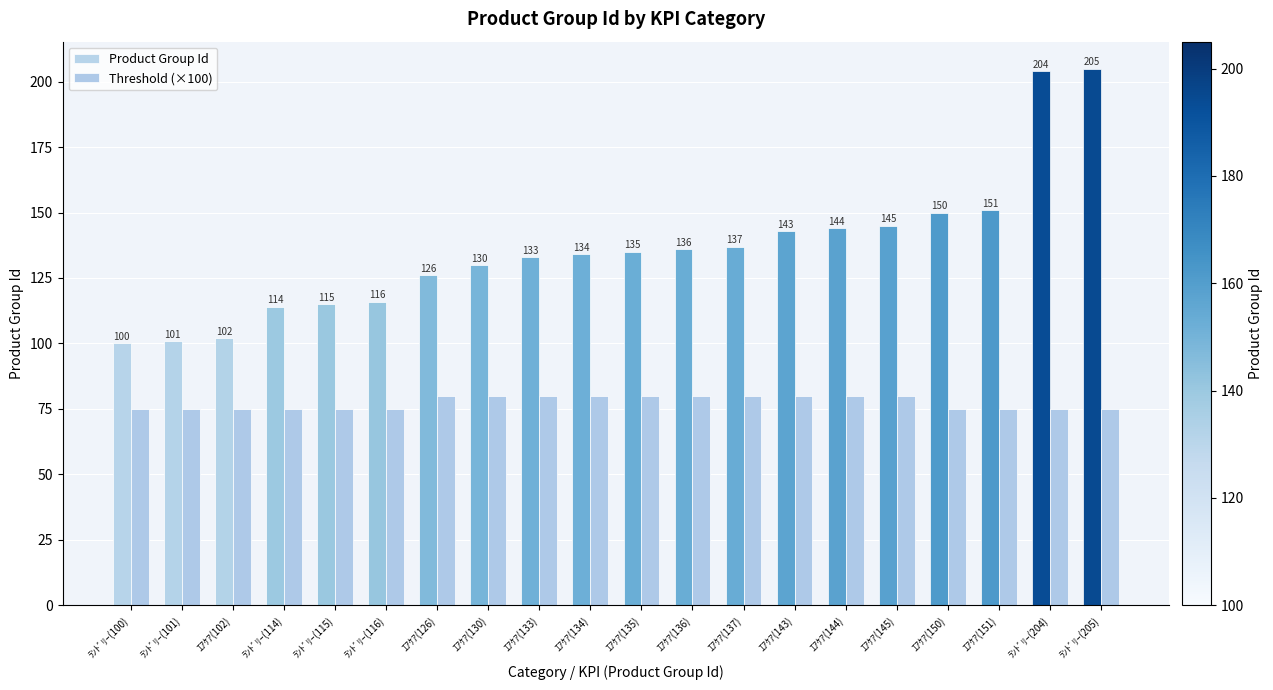

What is the label of the 1st bar from the left?

ﾗﾝﾄﾞﾘｰ(100)